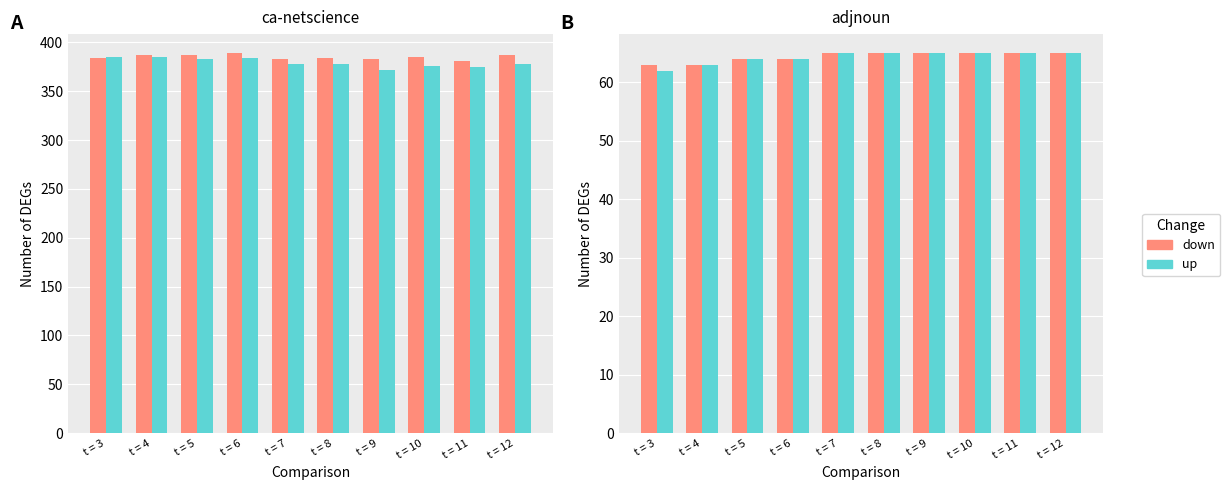

How many data points in up are less than 65?

4